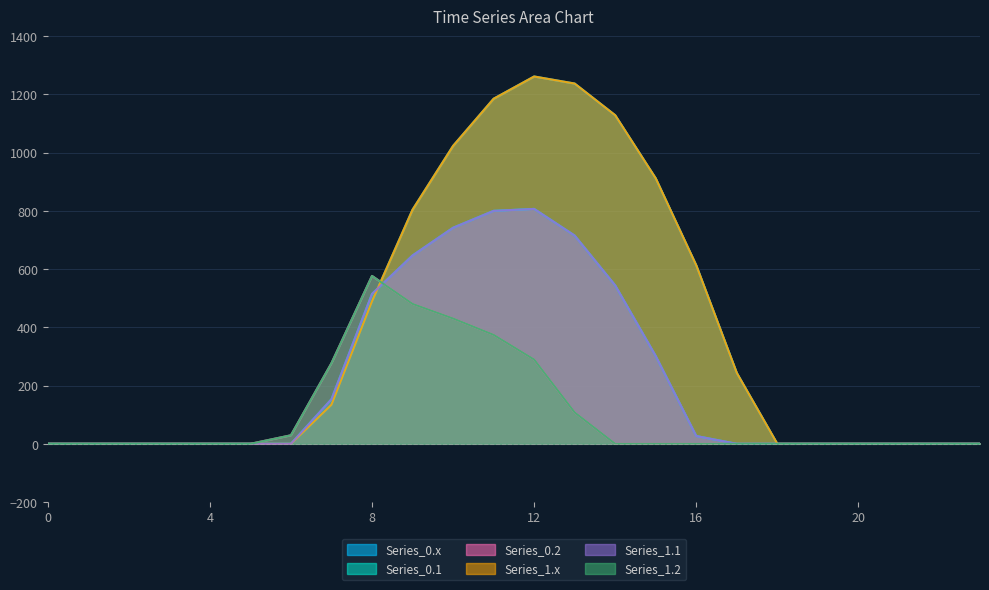

Which has a higher value, 6 or 8?

8